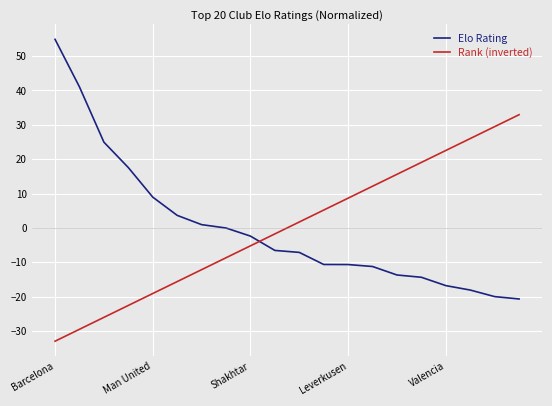

What is the difference between the second highest and minimum values in the Elo Rating series?

61.7